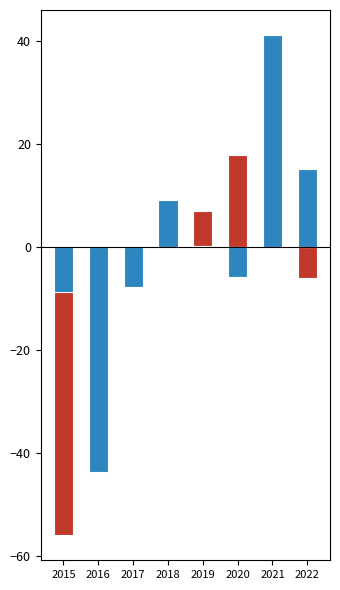

How many values in Robbery (neg) are below zero?

4